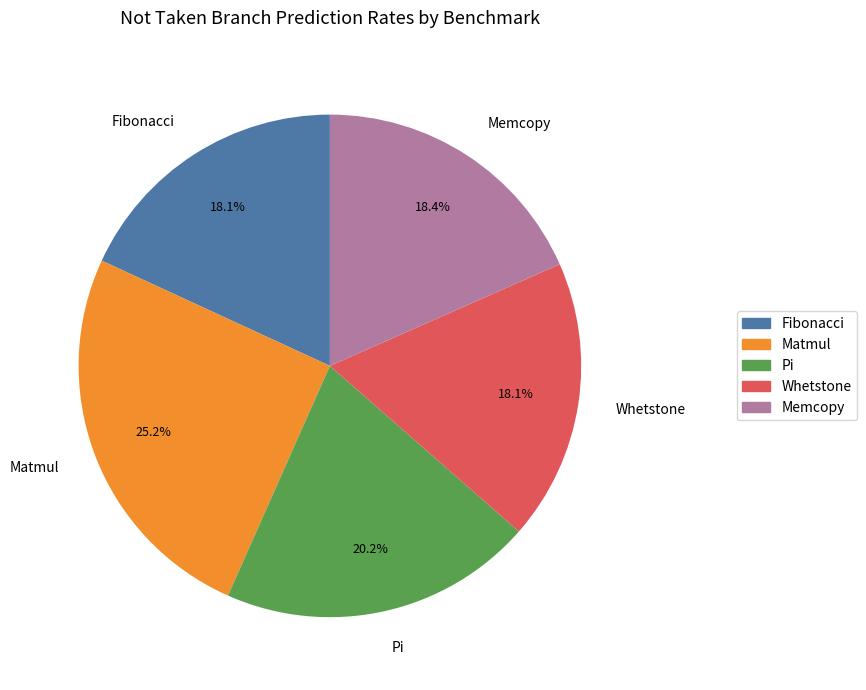

Does any single category account for the majority?

No